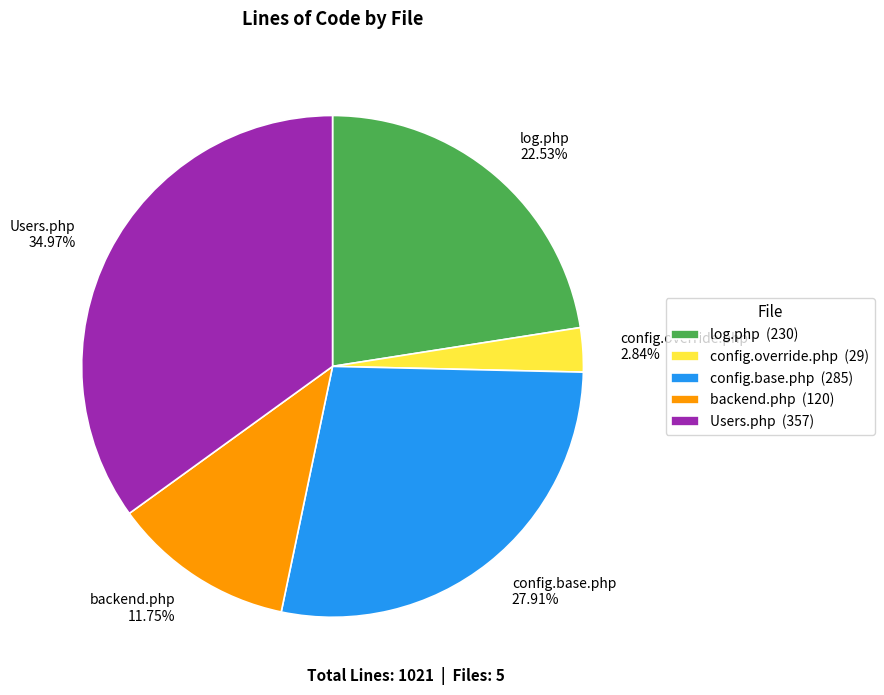

Is backend.php the majority of the pie?

No